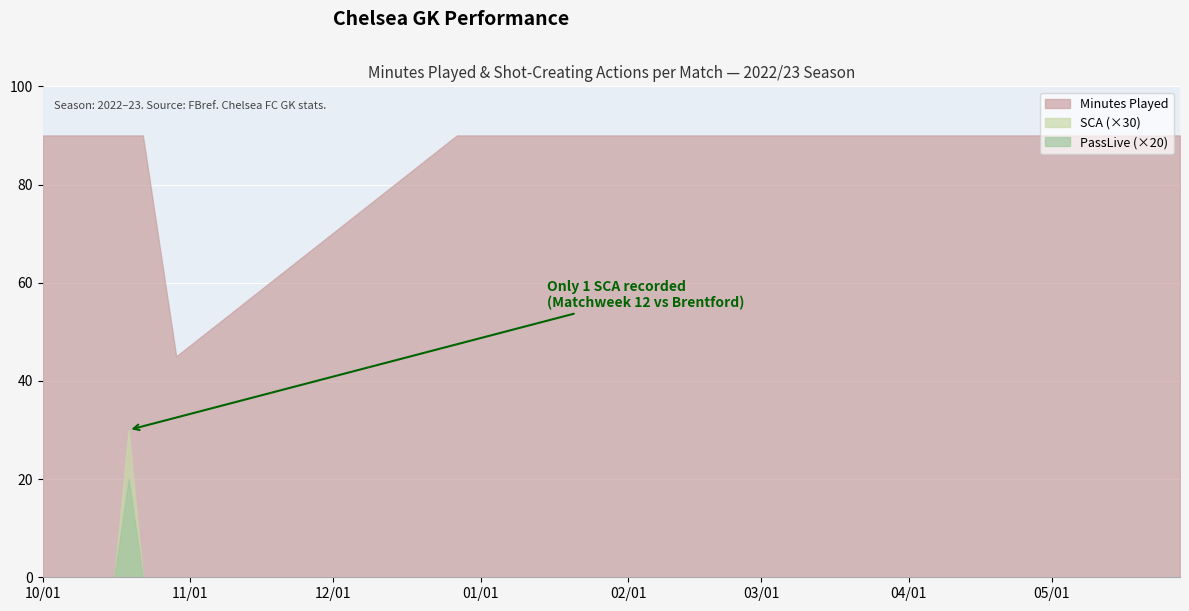

What is the sum of all PassLive values?

1